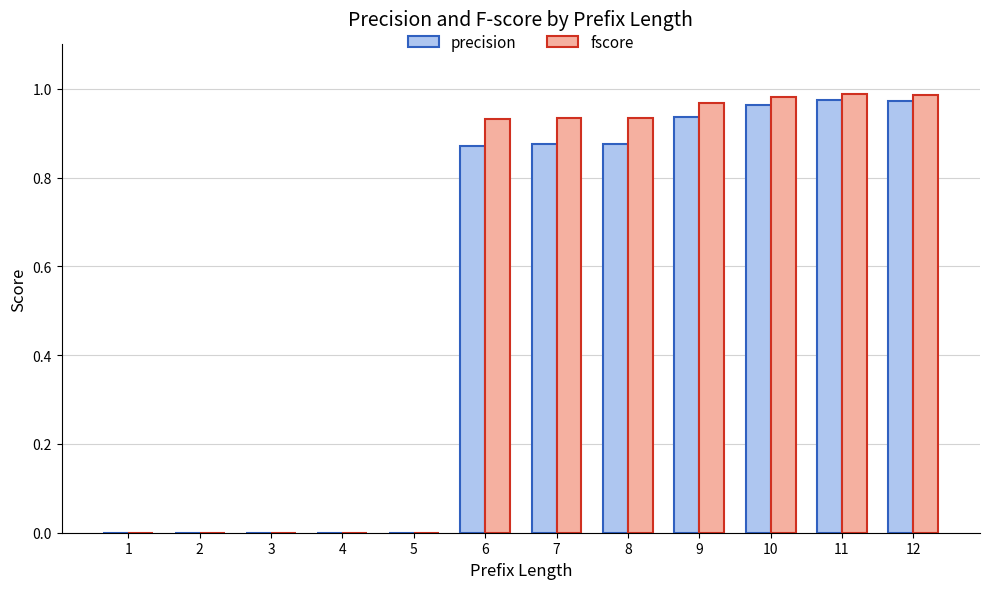

Does the chart contain stacked bars?

No